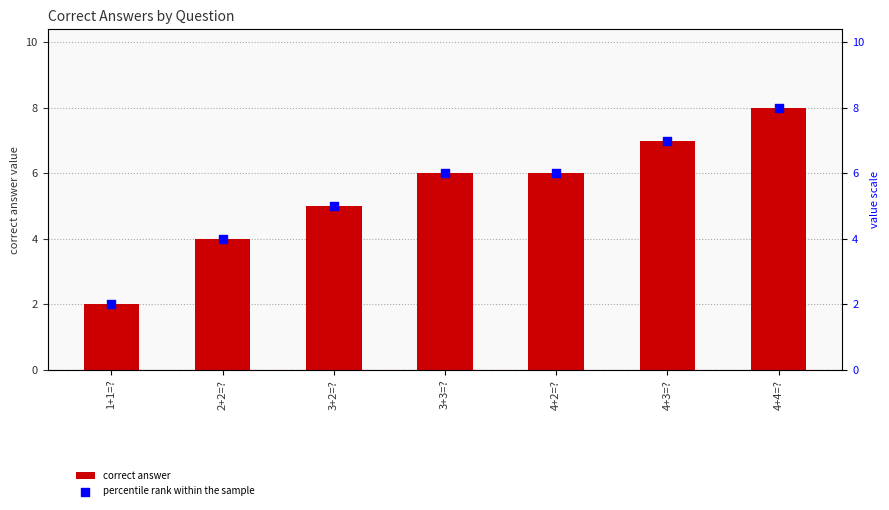

What is the total value across all series at 4+4=??

16